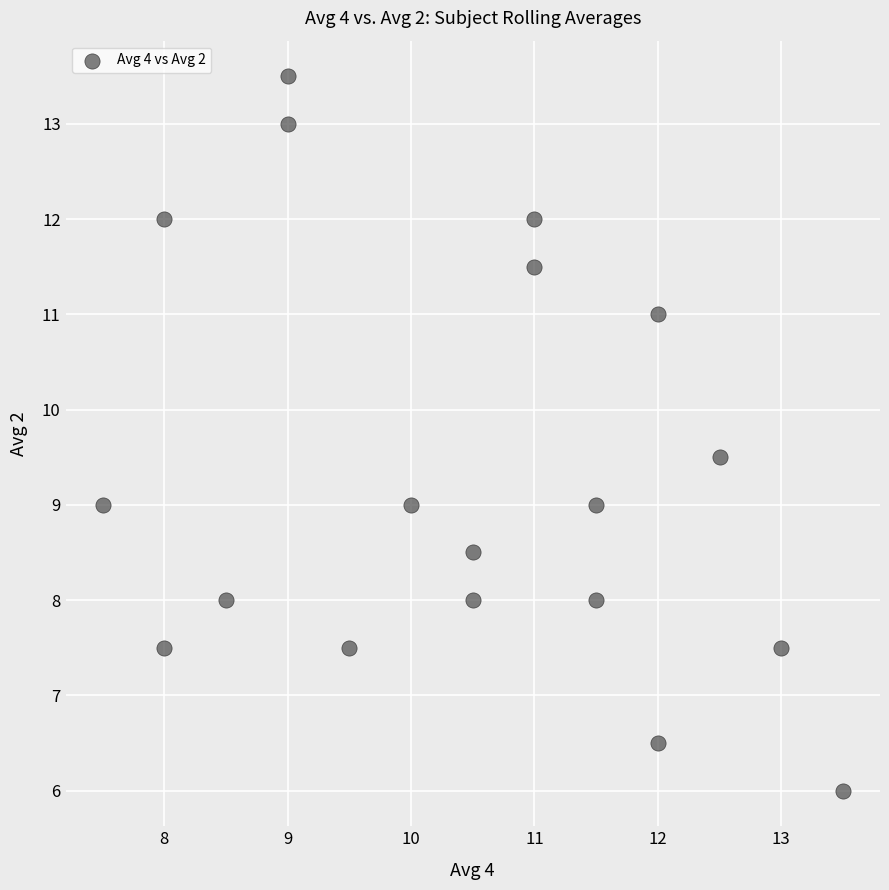

What is the range of X values (max minus min)?

6.0